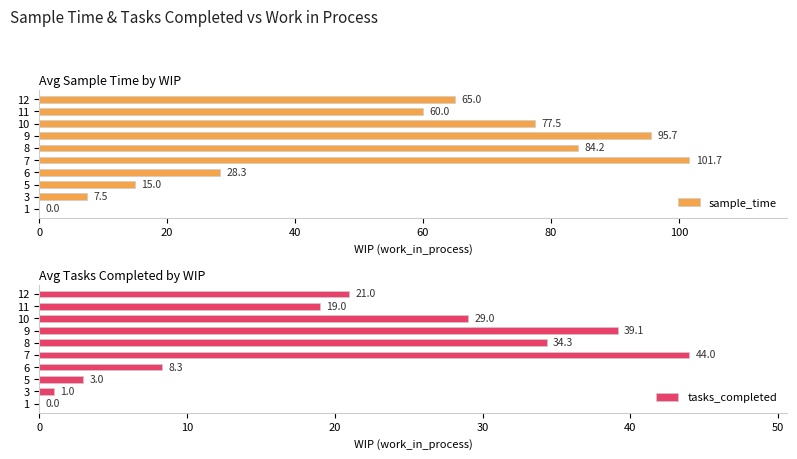

What is the maximum value for sample_time?

101.7